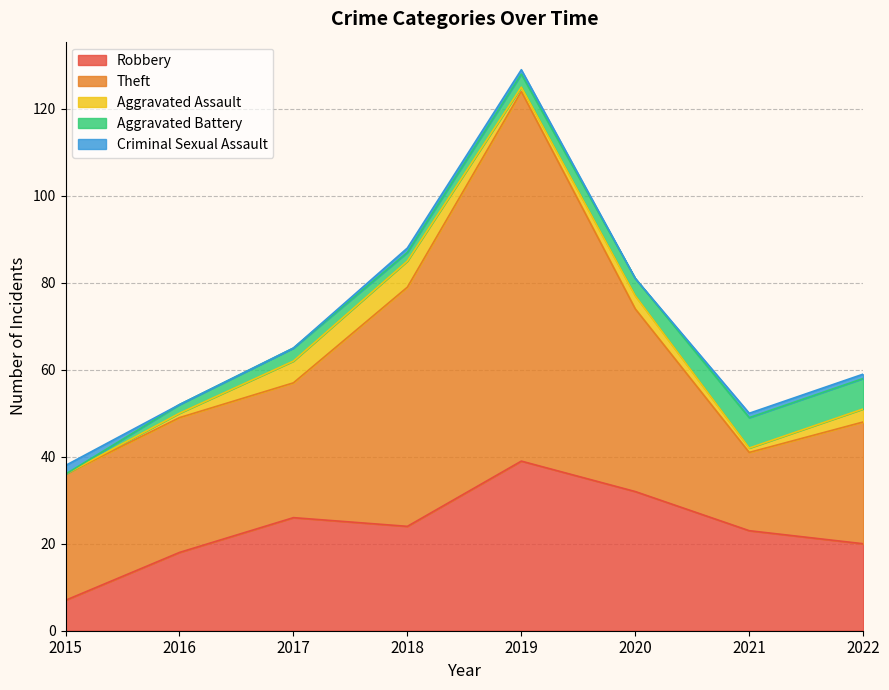

Which has a higher value, 2018 or 2022?

2018